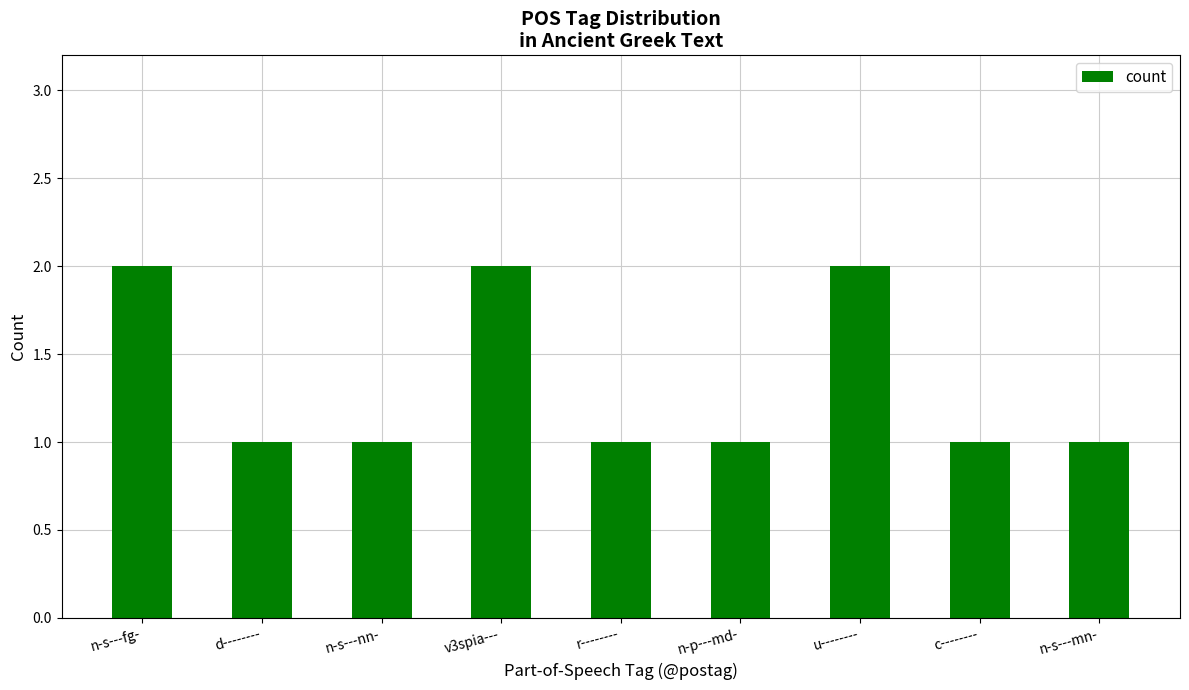

The value at n-s---fg- is 2. True or false?

True